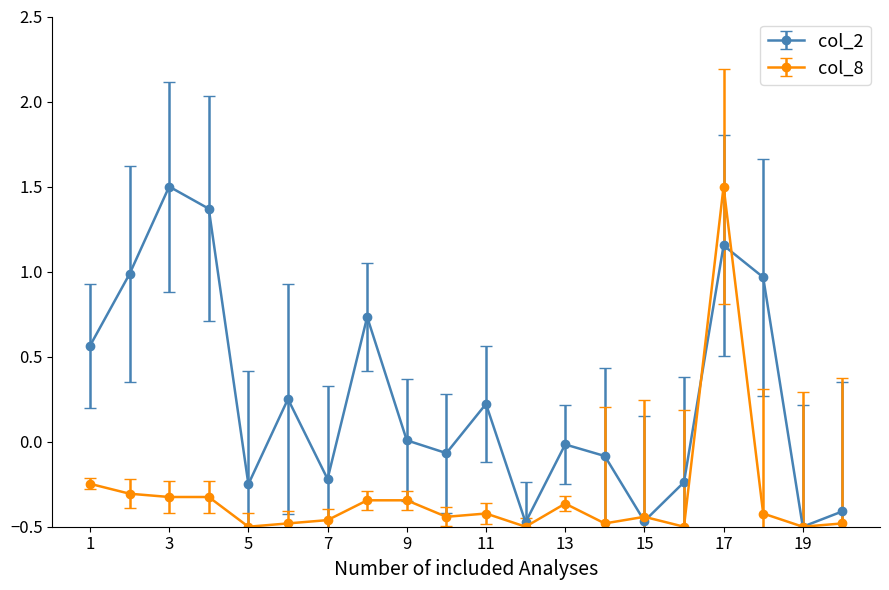

List the series in order of their overall mean, highest first.

col_2, col_8